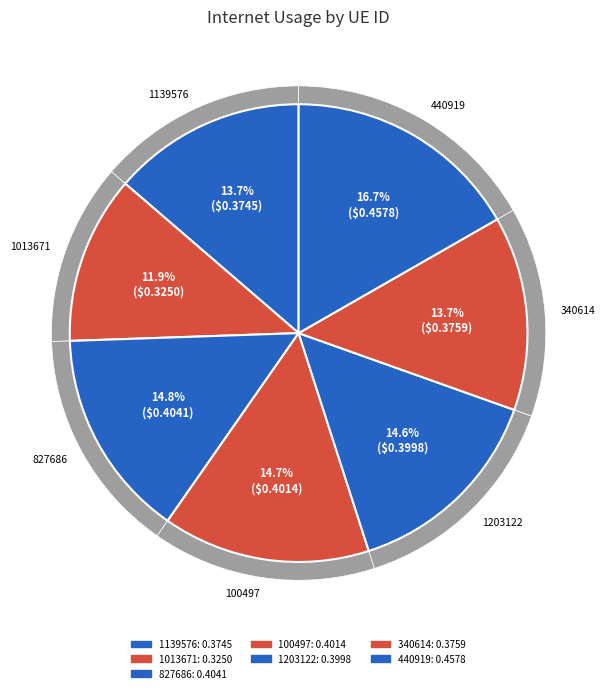

To the nearest percent, what is the combined percentage of 100497 and 1139576?

28%